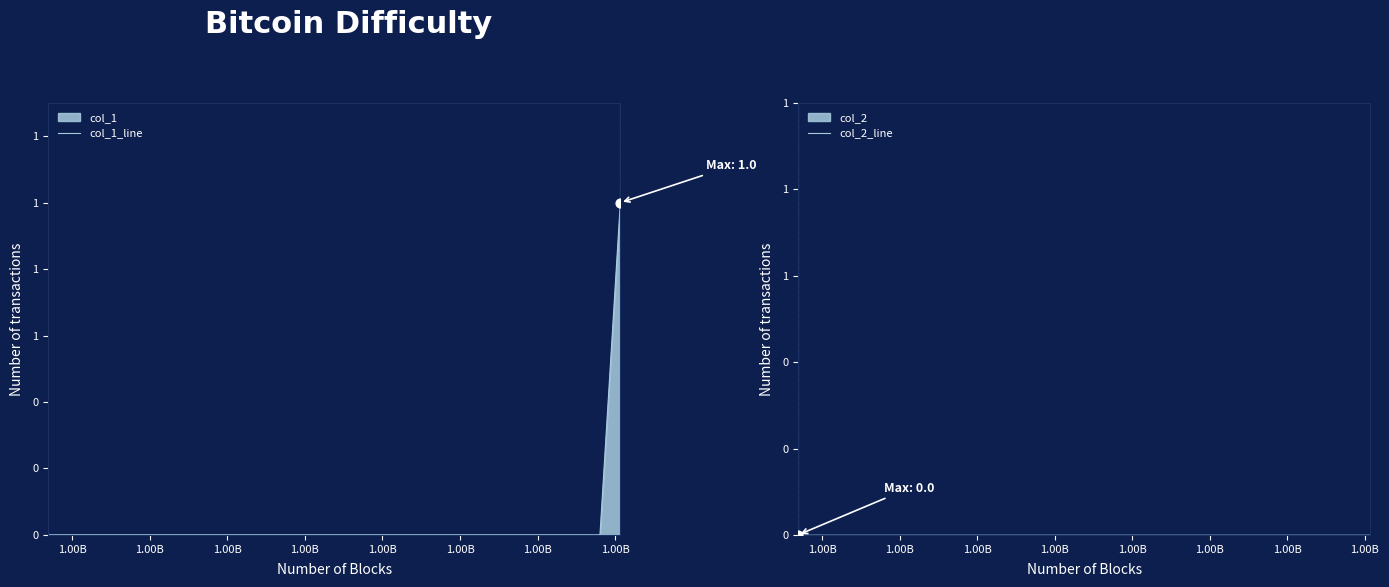

Which series contains the highest Y value?

col_1_line